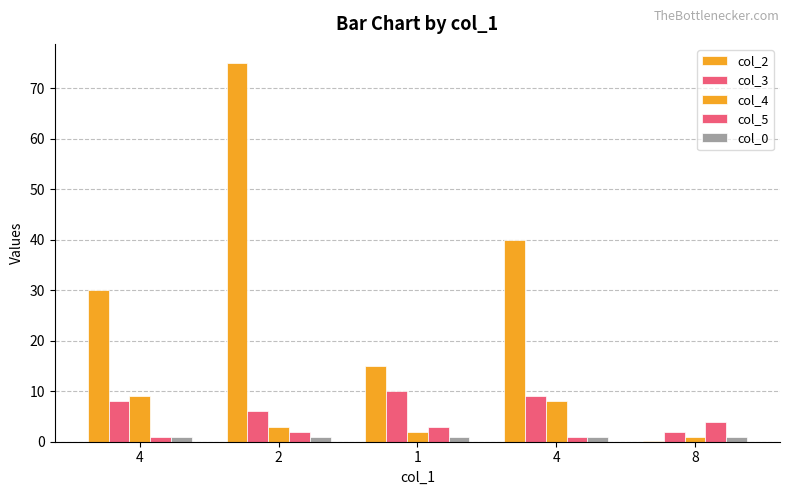

How many groups of bars are there?

5